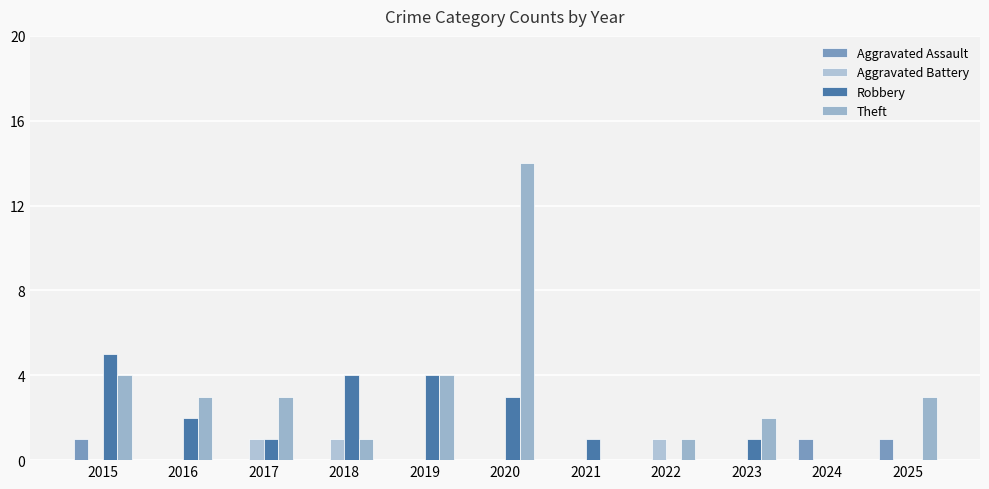

What is the value of the Robbery bar at the 5th from the left?

4